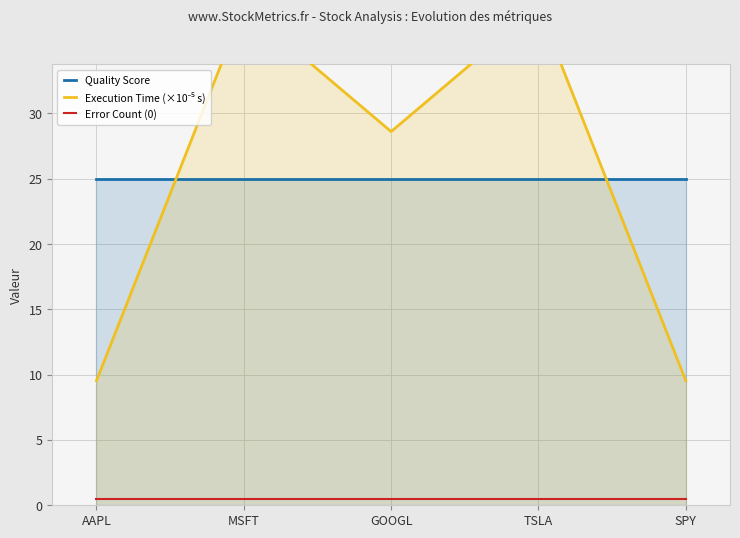

True or false: Error Count (0) and Quality Score intersect in this chart.

False